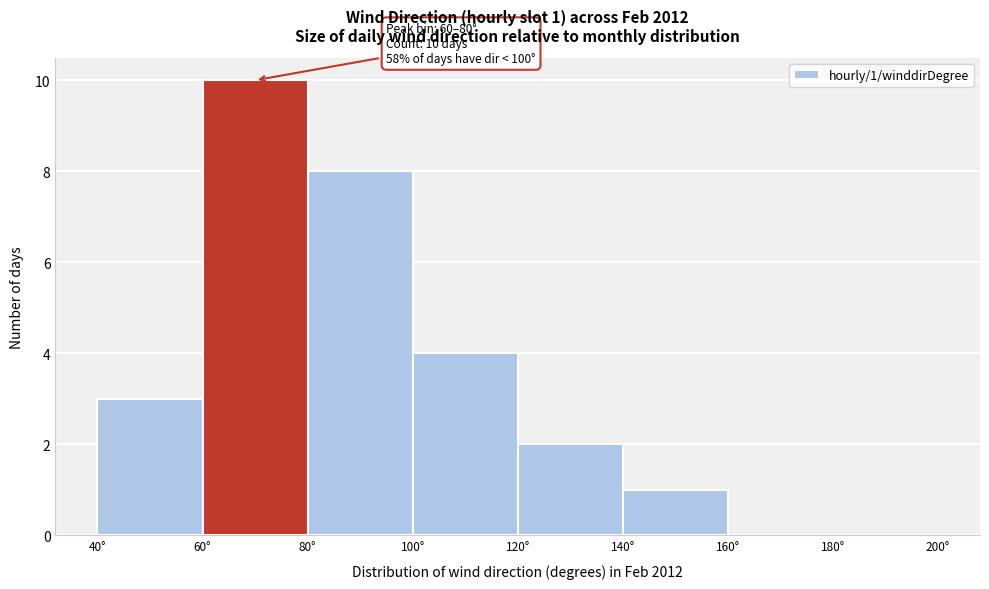

Which range on the x-axis has the tallest bar?

60 to 80